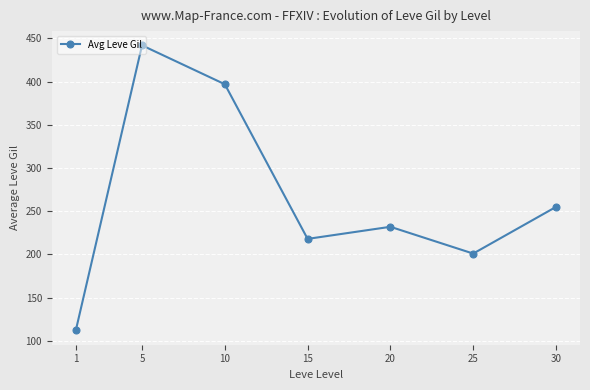

Which label corresponds to the smallest value in the chart?

1